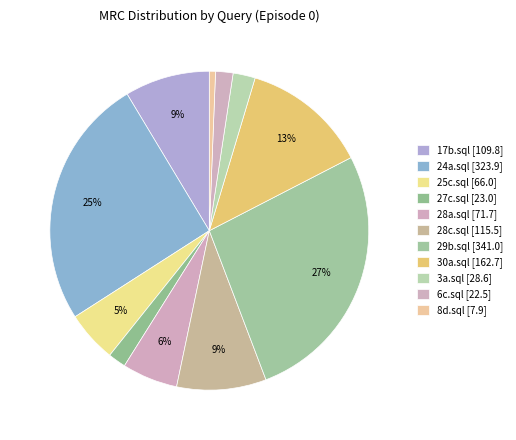

Is there a majority slice in this chart?

No